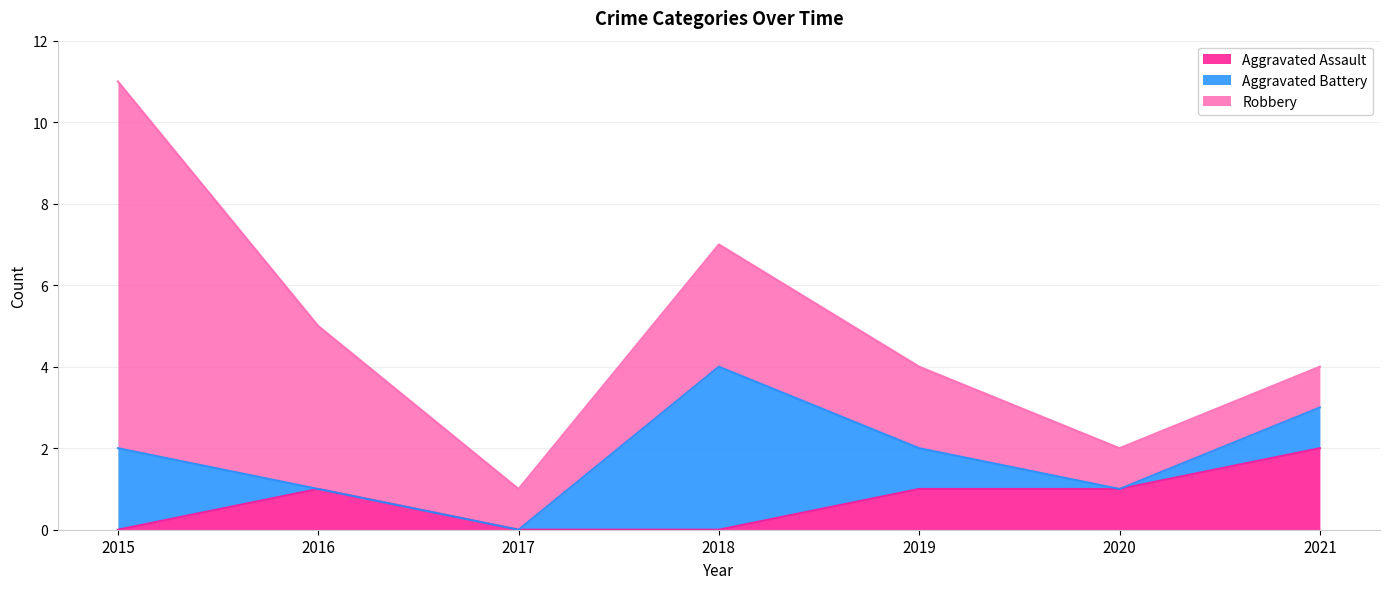

The Aggravated Battery series shows 0 at 2019. True or false?

False